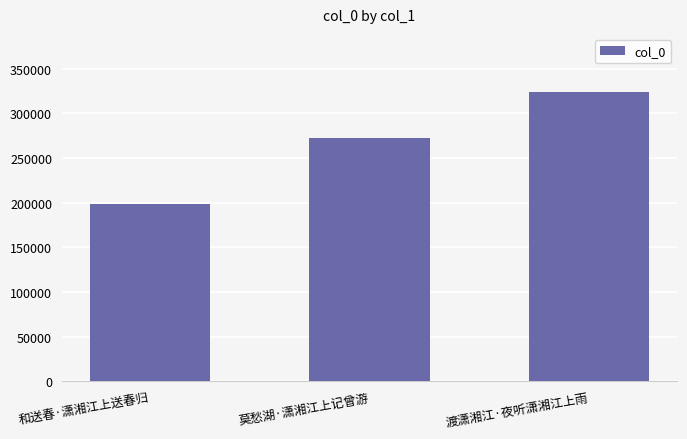

Are the bars grouped side by side (vs. stacked)?

No